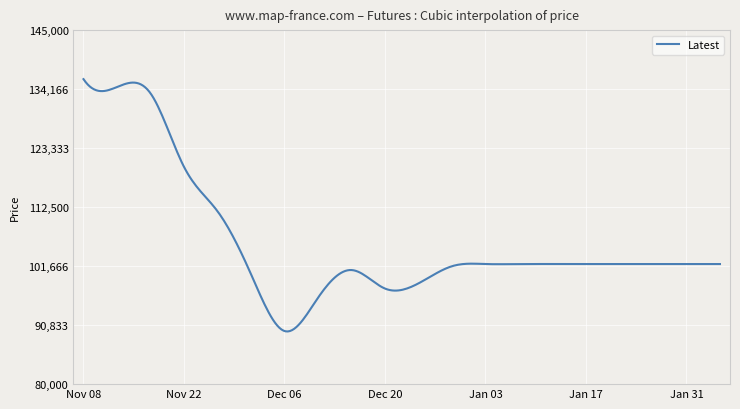

What is the smallest value displayed?

89675.6